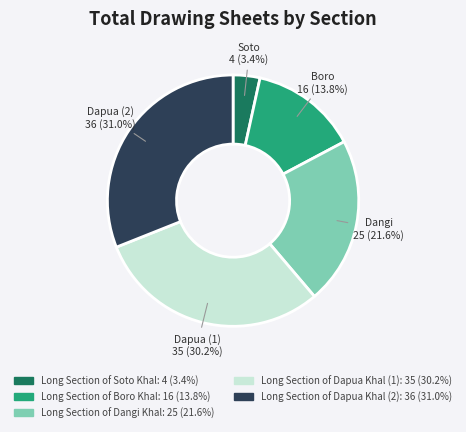

True or false: Long Section of Dangi Khal accounts for 33% of the total.

False